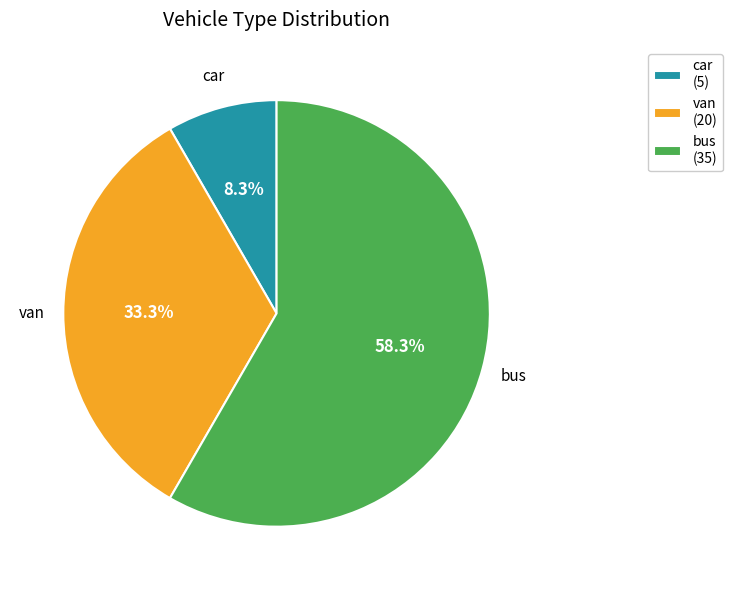

Which category has the smallest portion of the pie?

car